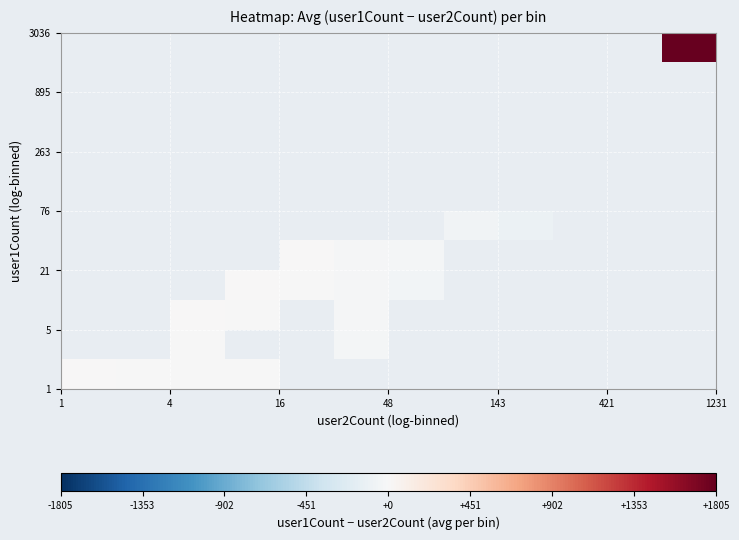

Count the number of data series in this chart.

12